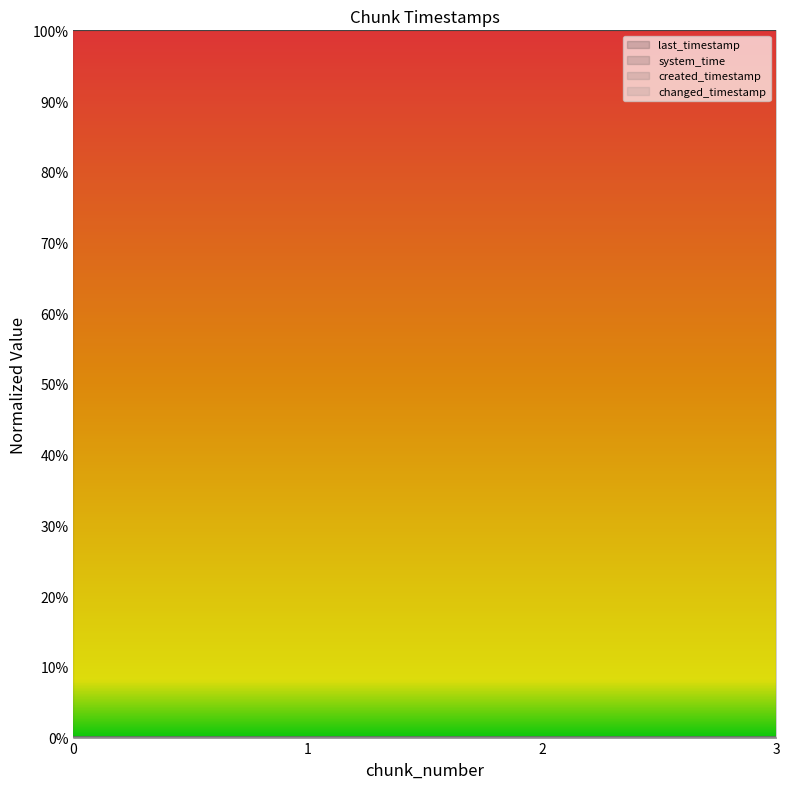

Reading right to left, list all the values displayed in this chart.

last_timestamp: 0.0	0.0	0.0	0.0
system_time: 1.0	1.0	1.0	1.0
created_timestamp: 0.0	0.0	0.0	0.0
changed_timestamp: 0.0	0.0	0.0	0.0